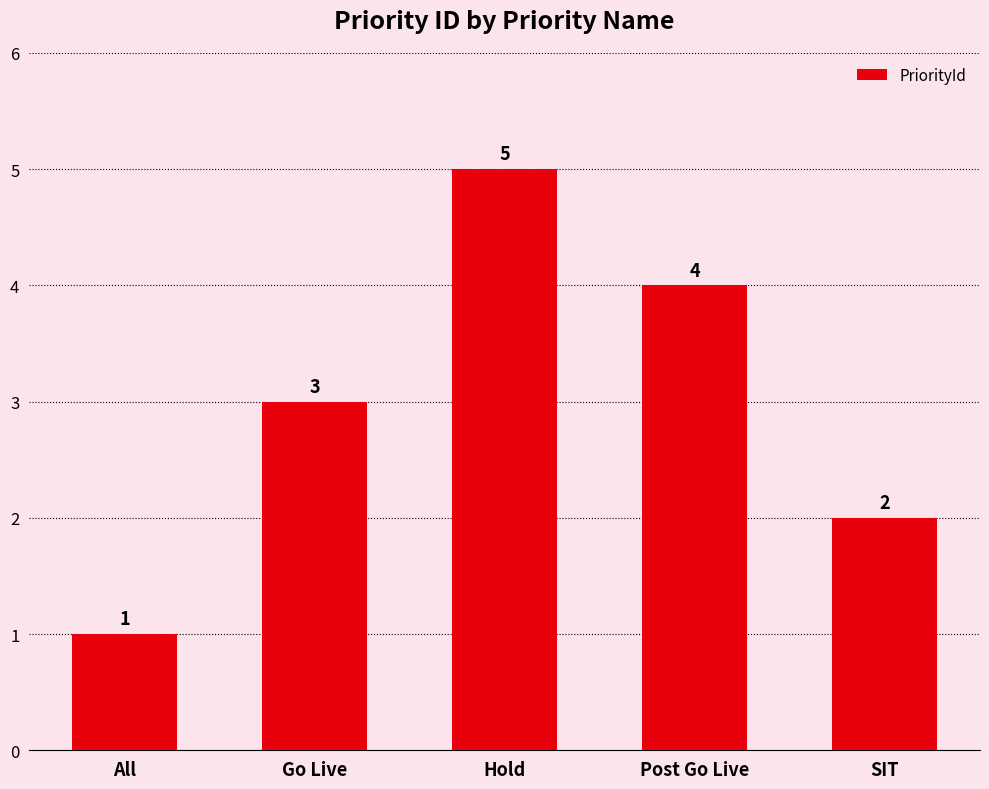

How many data points are less than 3?

2